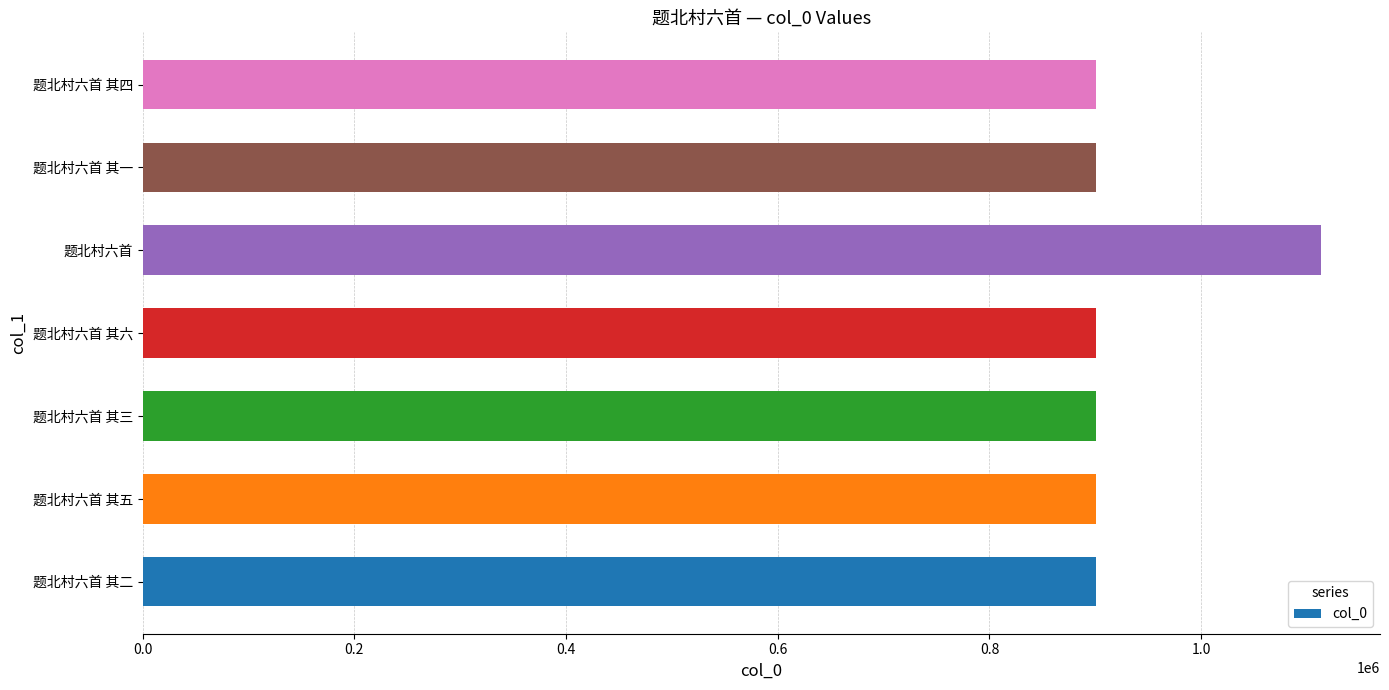

The value at 题北村六首 其四 is 269999. True or false?

False